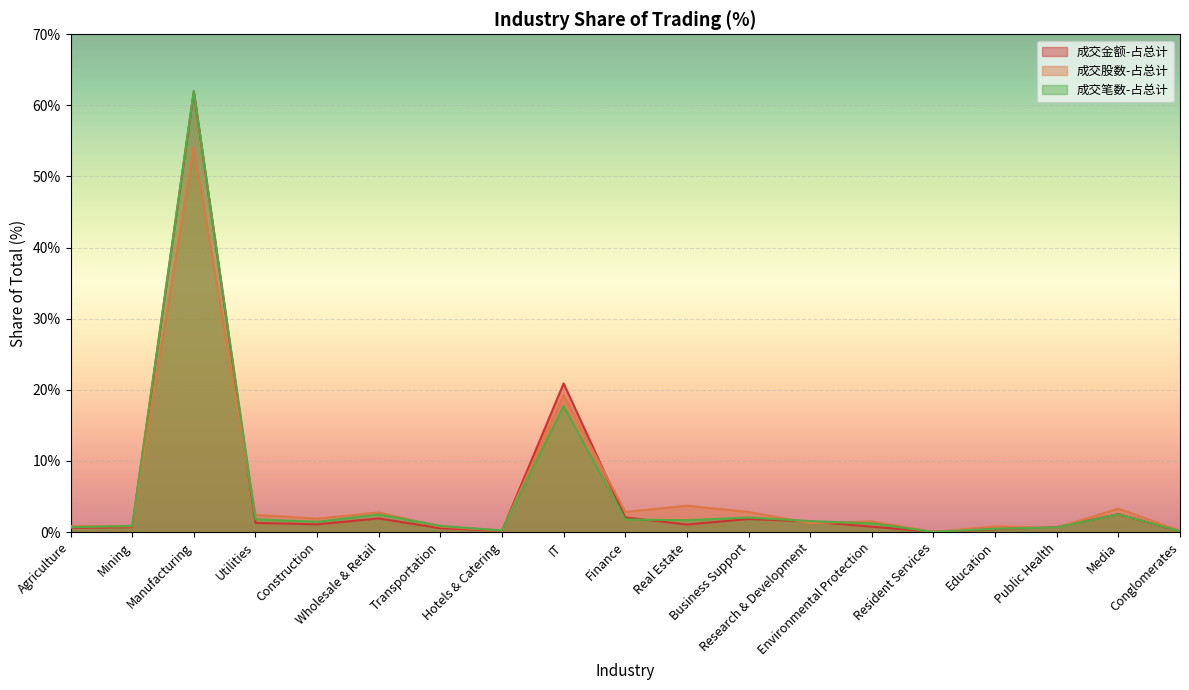

How many intersections are there between 成交笔数-占总计 and 成交金额-占总计?

4